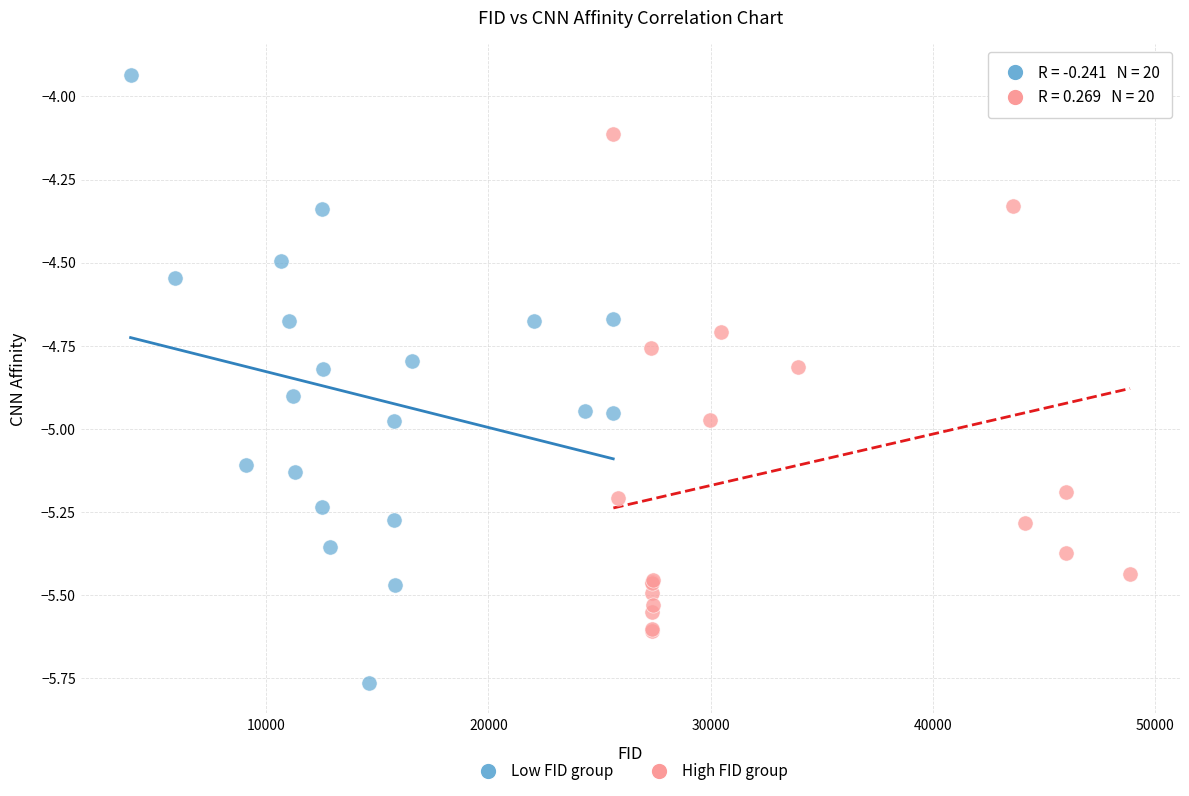

Which series has the largest Y range (max minus min)?

Low FID group